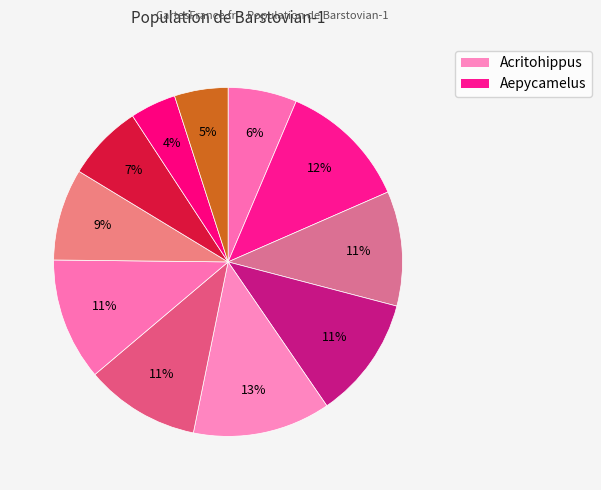

Count the number of slices in the pie.

11